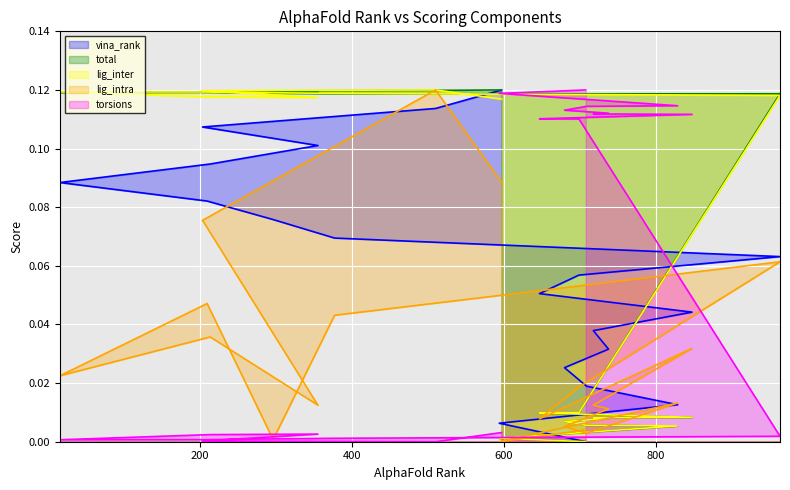

At how many categories does at least one series exceed 0?

20